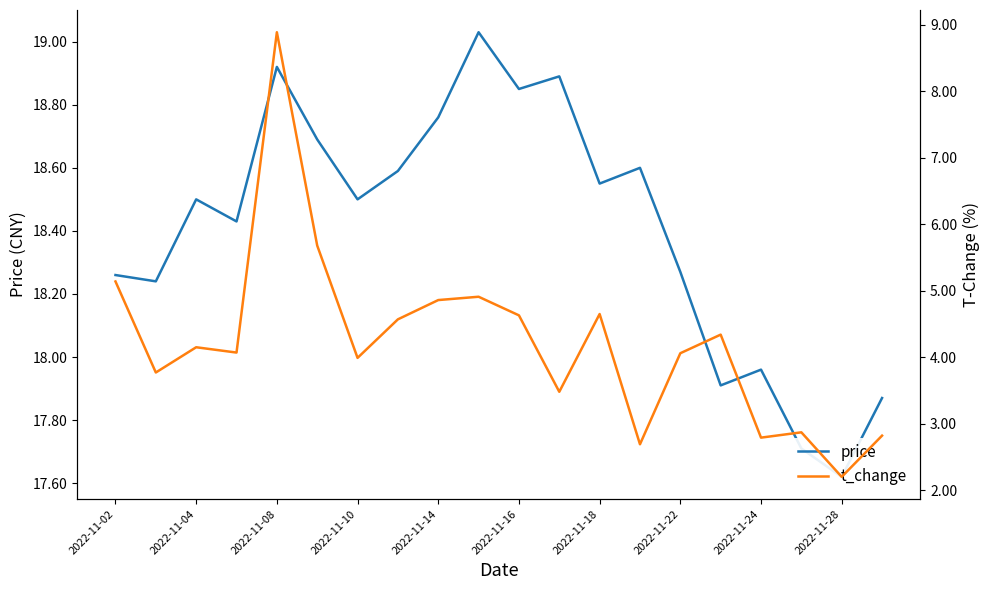

True or false: t_change and price intersect in this chart.

False